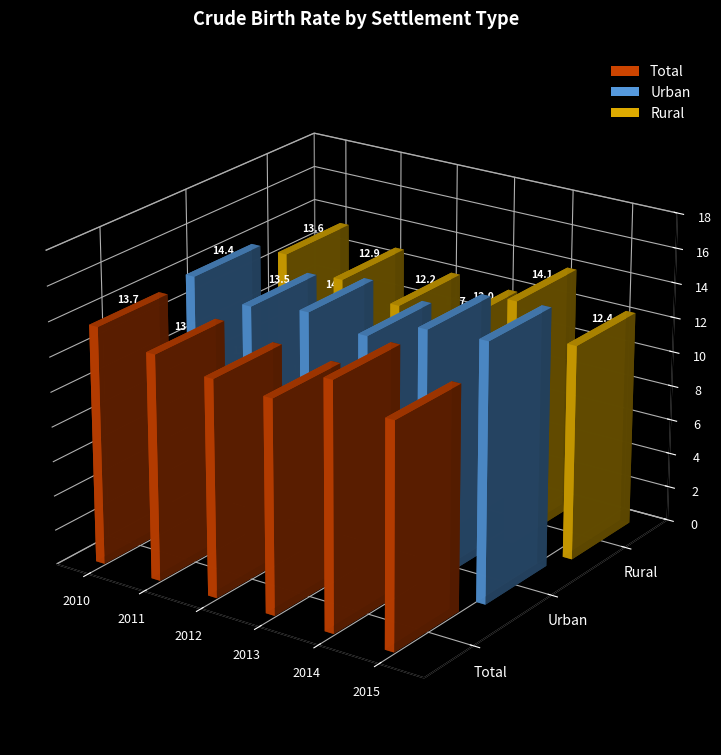

Read the Total value at 2011.

13.0